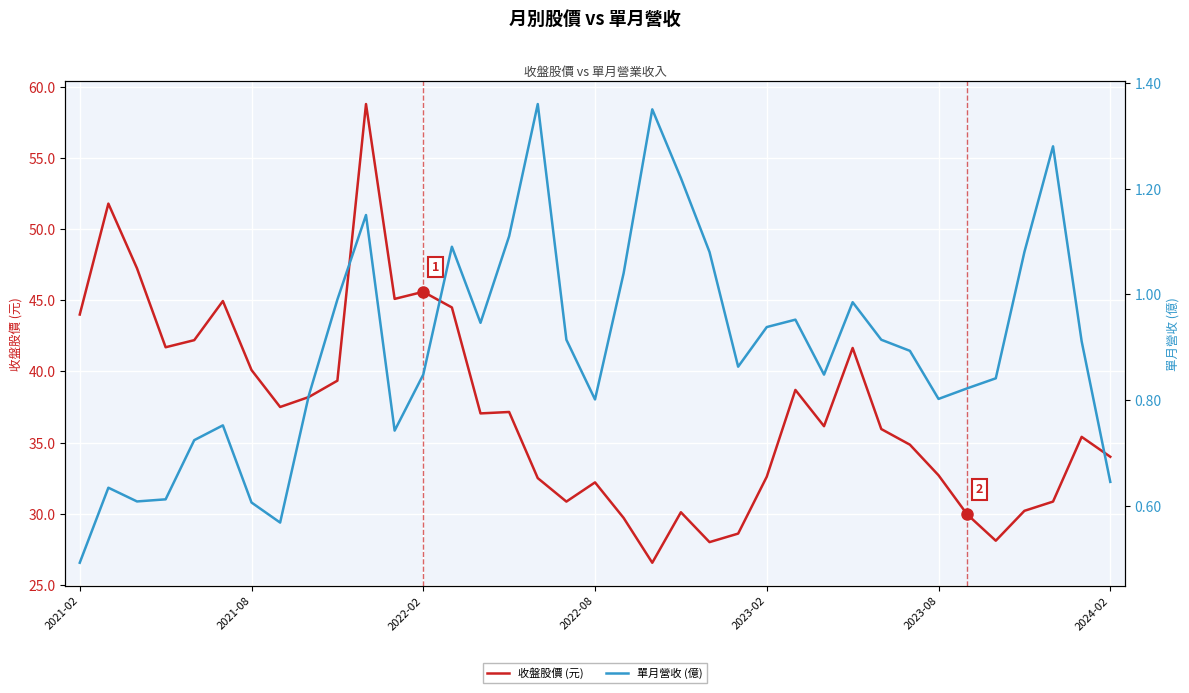

The 收盤股價 (元) series shows 32.2 at 2022-08. True or false?

True